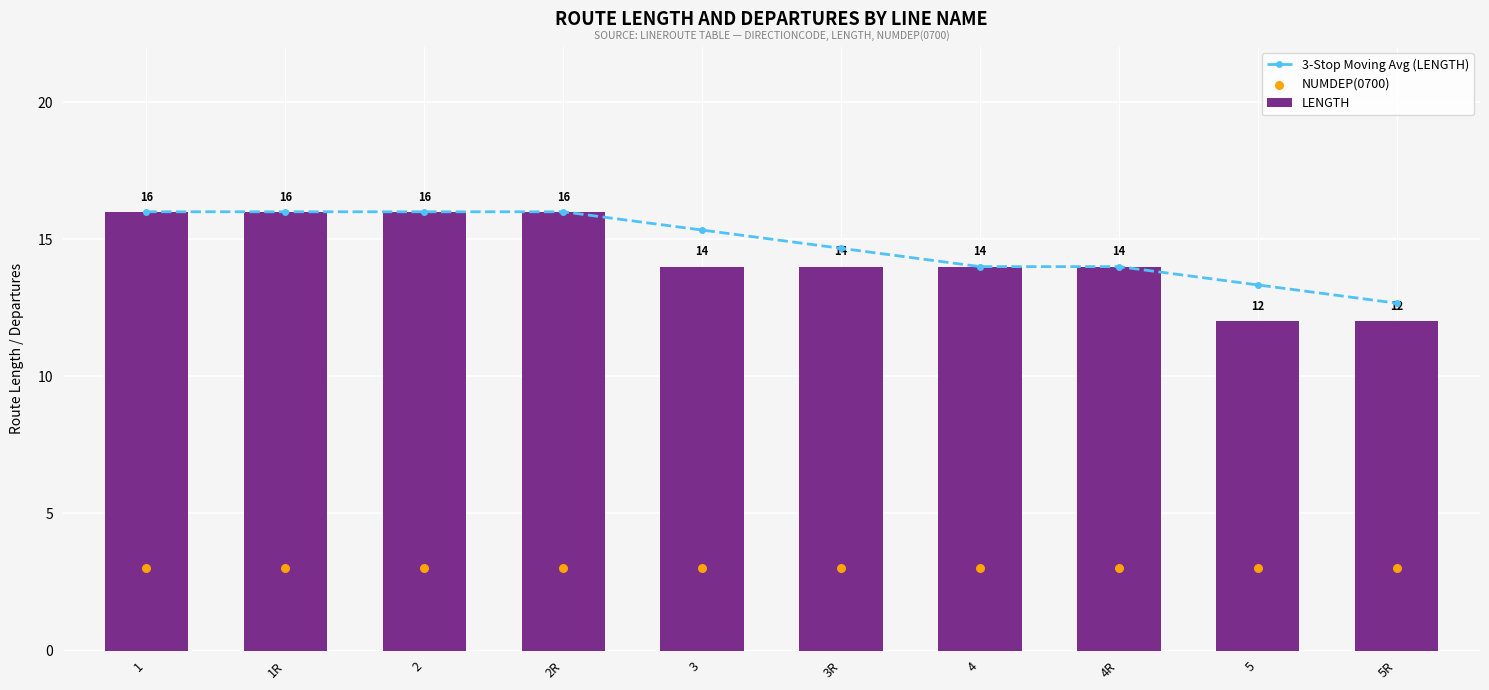

What is the total value across all series at 5R?

27.7